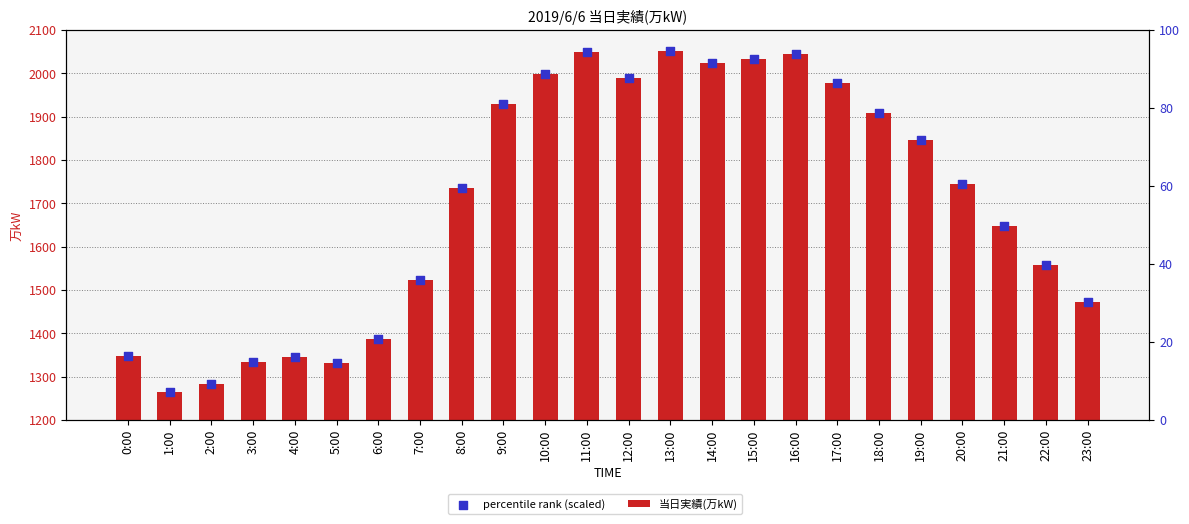

Which series has the largest total across all categories?

当日実績(万kW)